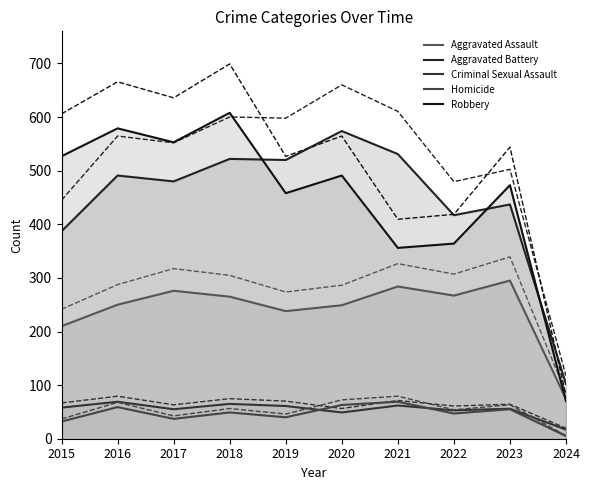

True or false: Criminal Sexual Assault and Aggravated Assault intersect in this chart.

False